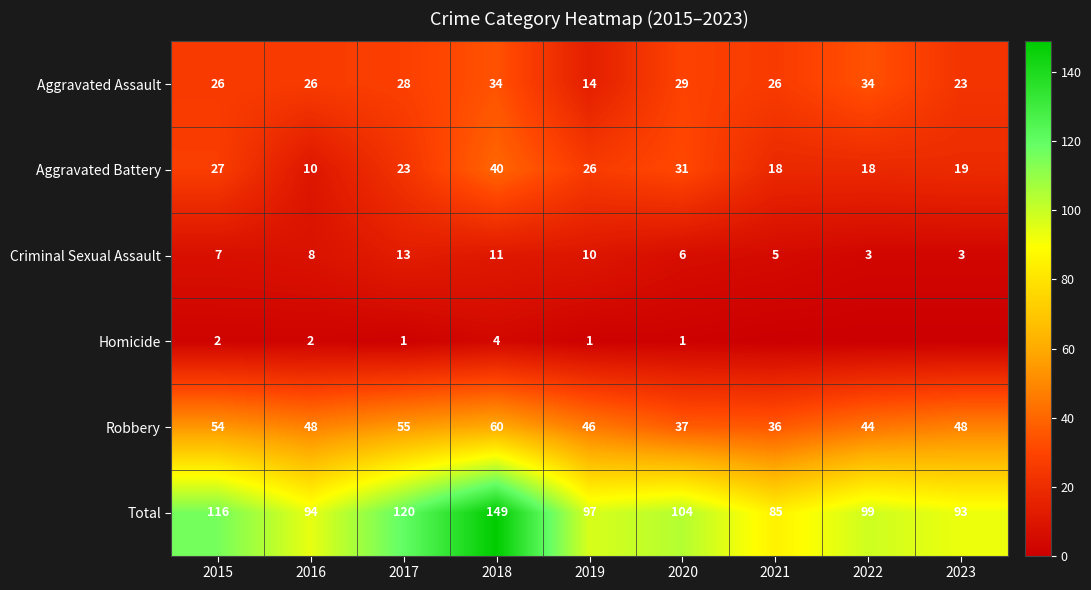

At 2016, list the series in order from largest to smallest.

Total, Robbery, Aggravated Assault, Aggravated Battery, Criminal Sexual Assault, Homicide